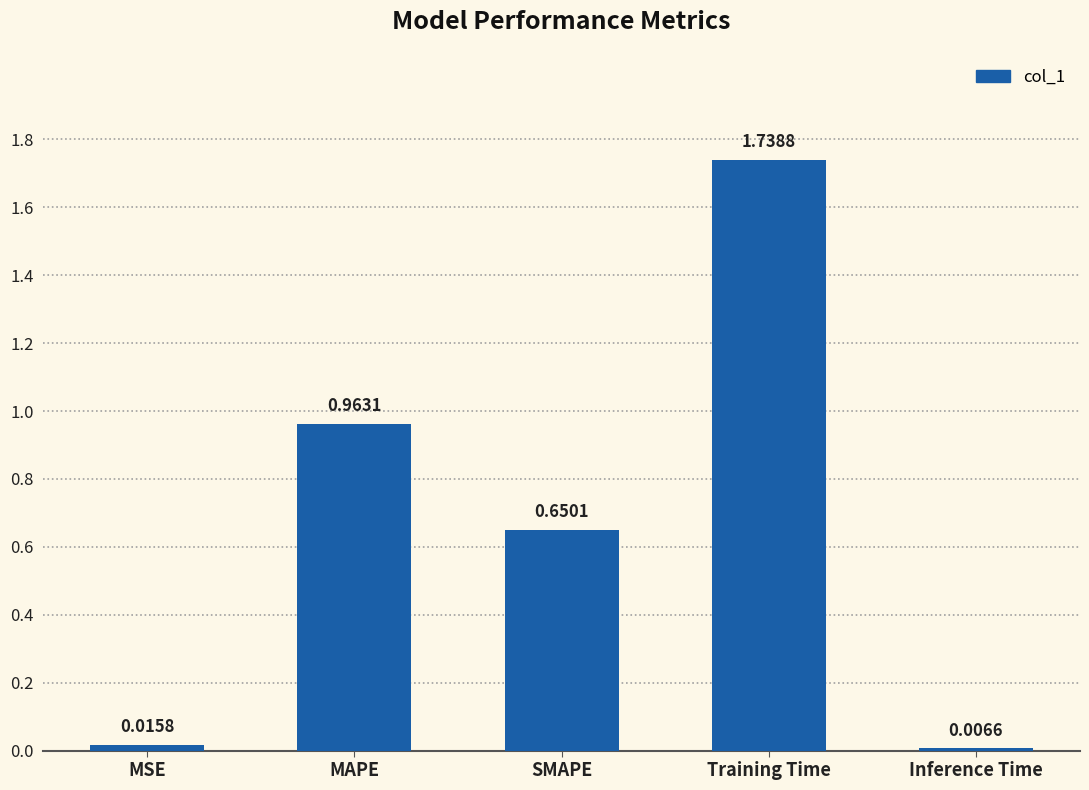

Which category has the lowest value across all series?

Inference Time